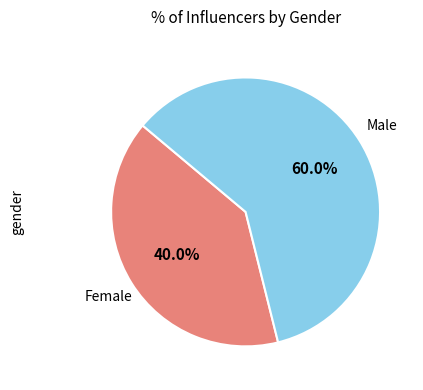

Is there a majority slice in this chart?

Yes